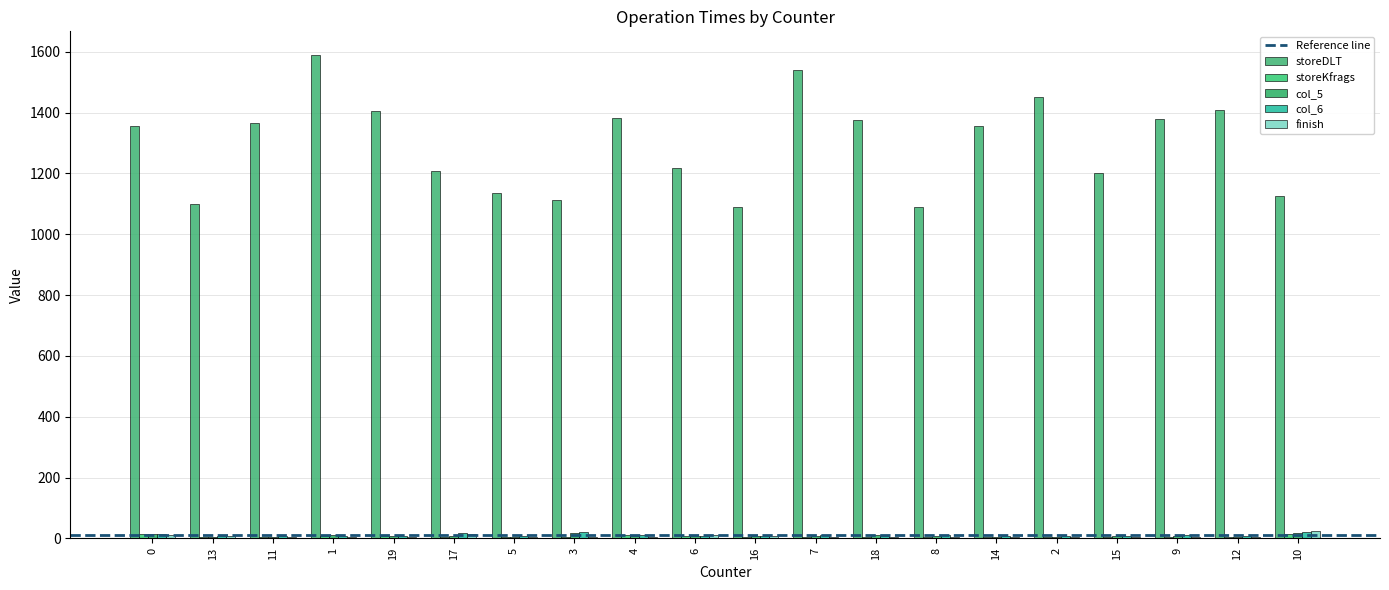

What is the average value of the storeKfrags series?

7